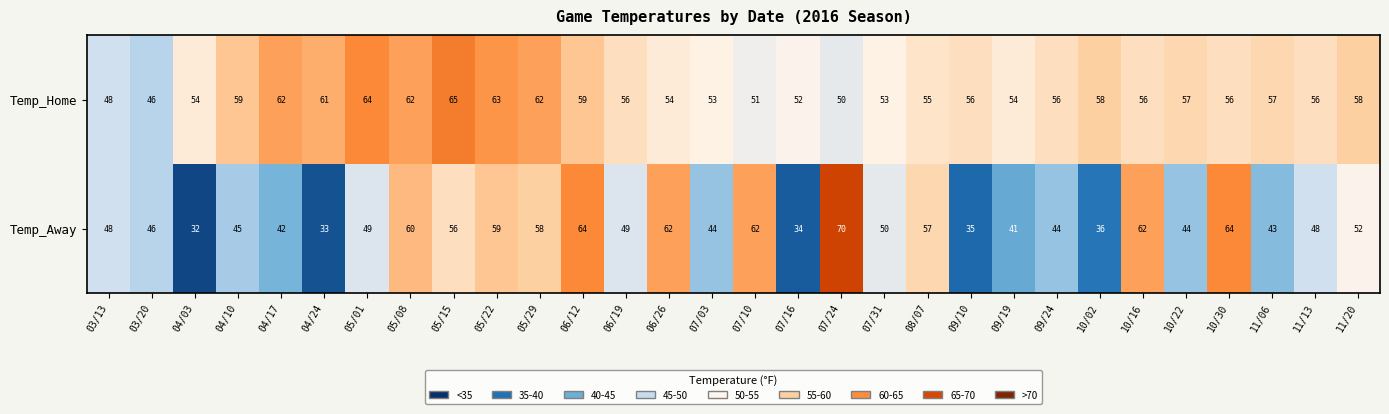

How many categories are shown in the chart?

30